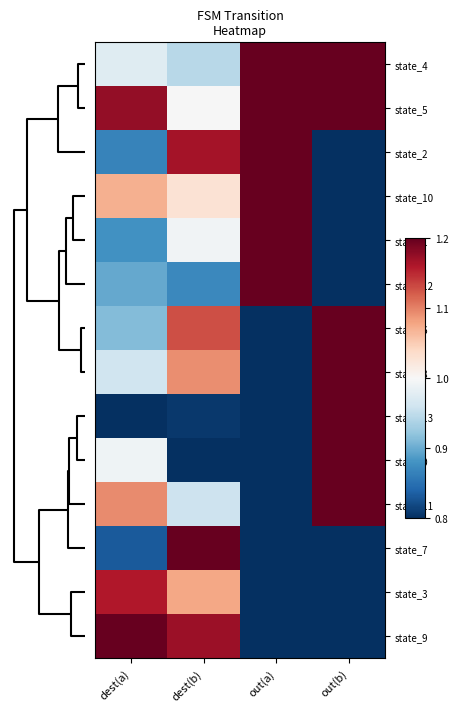

Reading left to right, transcribe all the data shown in this chart.

state_4: dest(a)=1.0	dest(b)=0.9	out(a)=1.2	out(b)=1.2
state_5: dest(a)=1.2	dest(b)=1.0	out(a)=1.2	out(b)=1.2
state_2: dest(a)=0.9	dest(b)=1.2	out(a)=1.2	out(b)=0.8
state_10: dest(a)=1.1	dest(b)=1.0	out(a)=1.2	out(b)=0.8
state_1: dest(a)=0.9	dest(b)=1.0	out(a)=1.2	out(b)=0.8
state_12: dest(a)=0.9	dest(b)=0.9	out(a)=1.2	out(b)=0.8
state_6: dest(a)=0.9	dest(b)=1.1	out(a)=0.8	out(b)=1.2
state_8: dest(a)=1.0	dest(b)=1.1	out(a)=0.8	out(b)=1.2
state_13: dest(a)=0.8	dest(b)=0.8	out(a)=0.8	out(b)=1.2
state_0: dest(a)=1.0	dest(b)=0.8	out(a)=0.8	out(b)=1.2
state_11: dest(a)=1.1	dest(b)=1.0	out(a)=0.8	out(b)=1.2
state_7: dest(a)=0.8	dest(b)=1.2	out(a)=0.8	out(b)=0.8
state_3: dest(a)=1.2	dest(b)=1.1	out(a)=0.8	out(b)=0.8
state_9: dest(a)=1.2	dest(b)=1.2	out(a)=0.8	out(b)=0.8